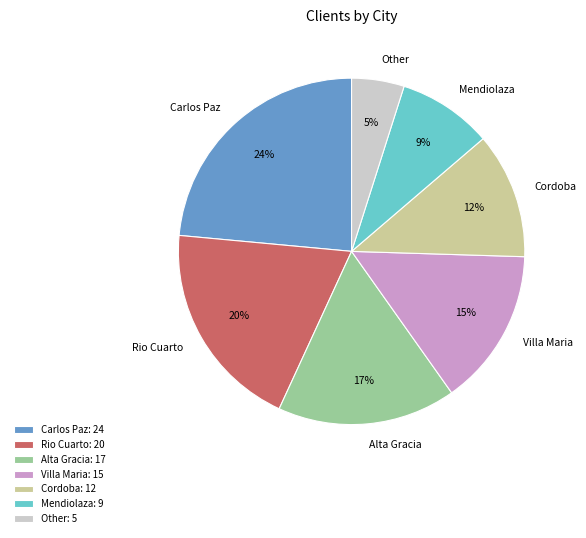

Combined, do Cordoba and Carlos Paz account for over 50%?

No